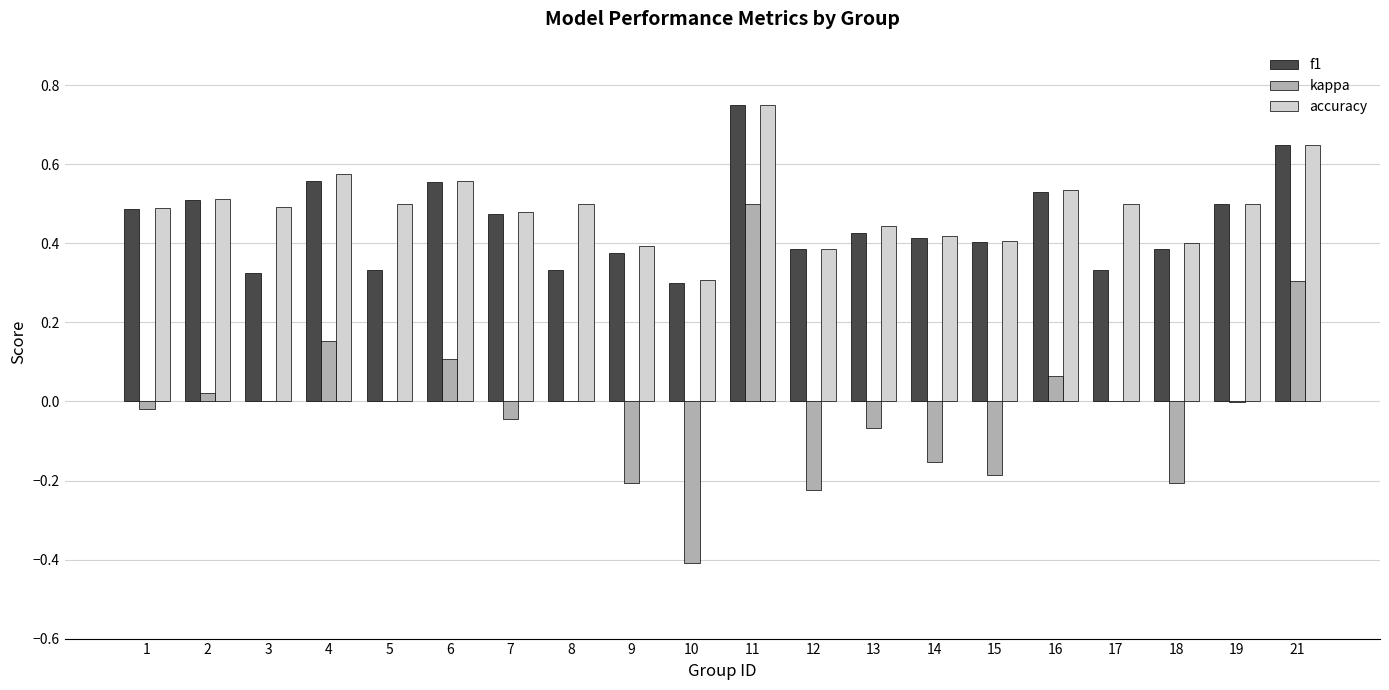

Between 5 and 15, which series saw the biggest shift?

kappa